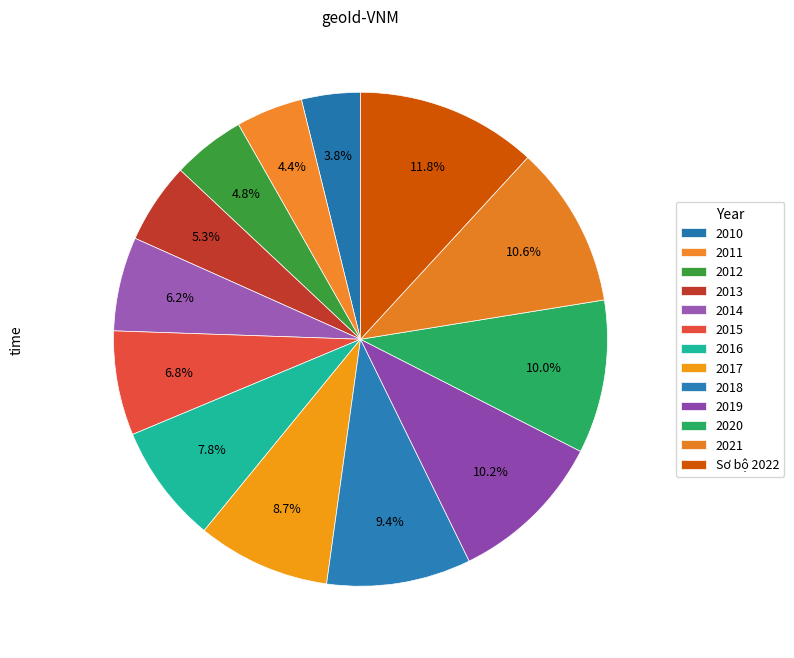

How many slices are in this pie chart?

13